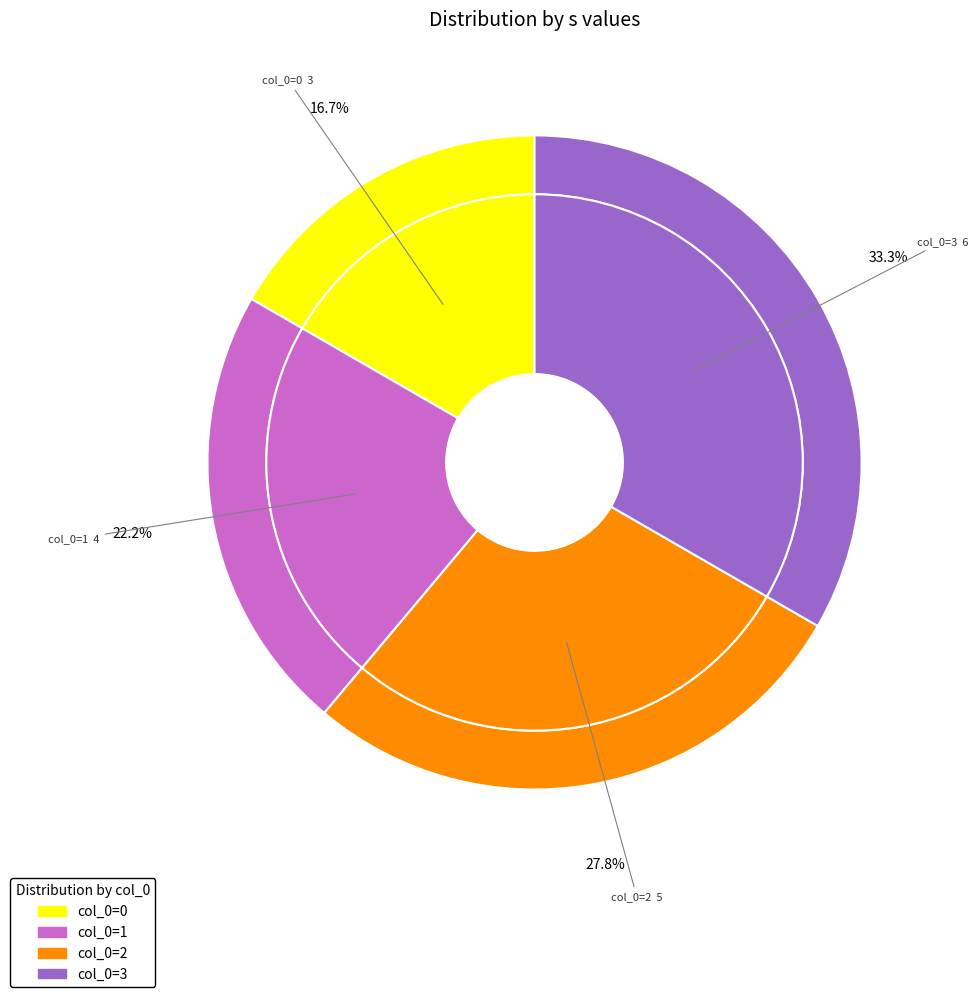

Count the number of slices in the pie.

4